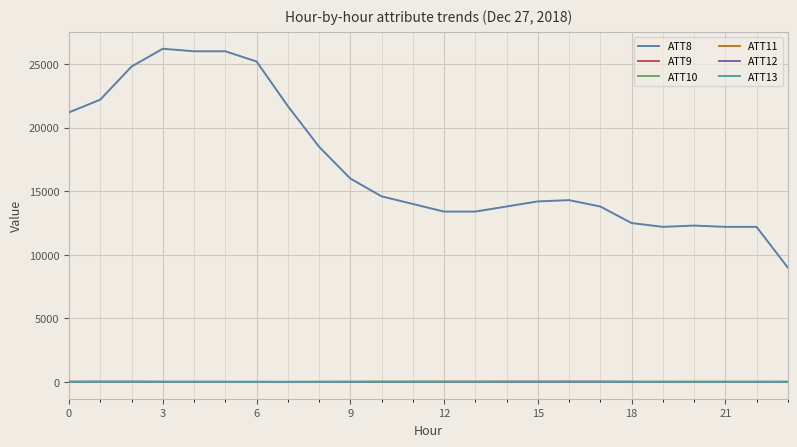

Where does the ATT13 series first go above 11?

3